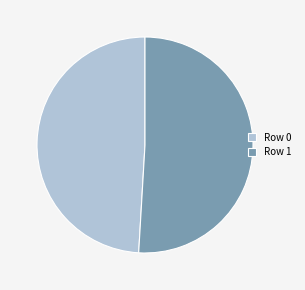

Rank the categories by value from highest to lowest.

Row 1, Row 0